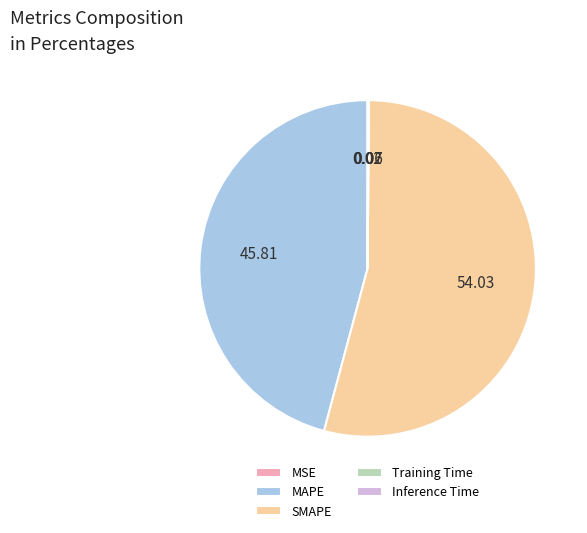

Does any single category account for the majority?

Yes